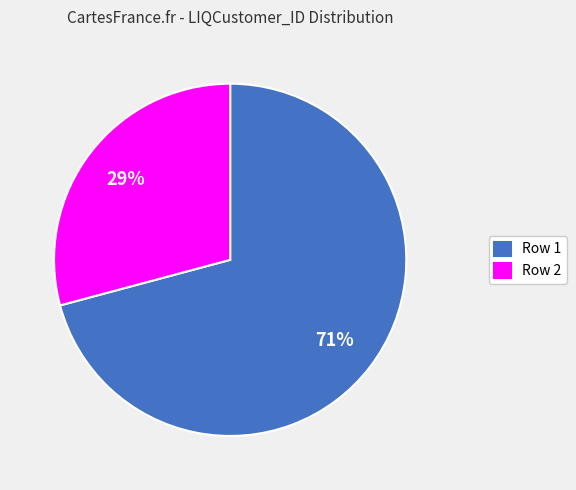

The Row 2 slice represents 41% of the pie. True or false?

False